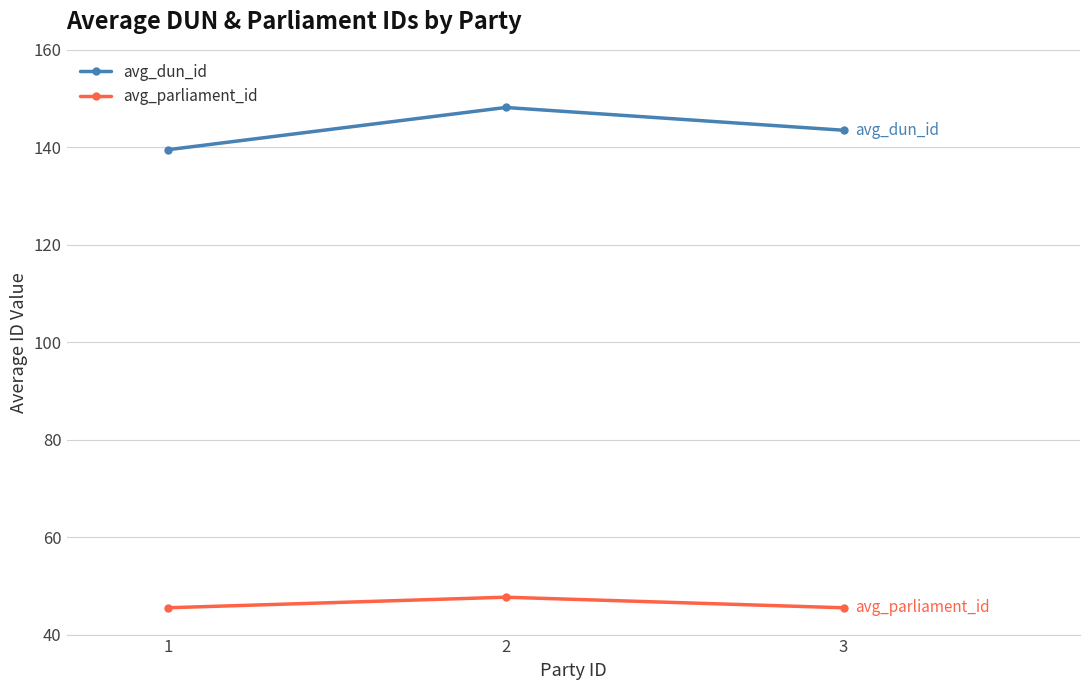

Reading left to right, list all the values displayed in this chart.

avg_dun_id: 139.5	148.2	143.5
avg_parliament_id: 45.5	47.7	45.5